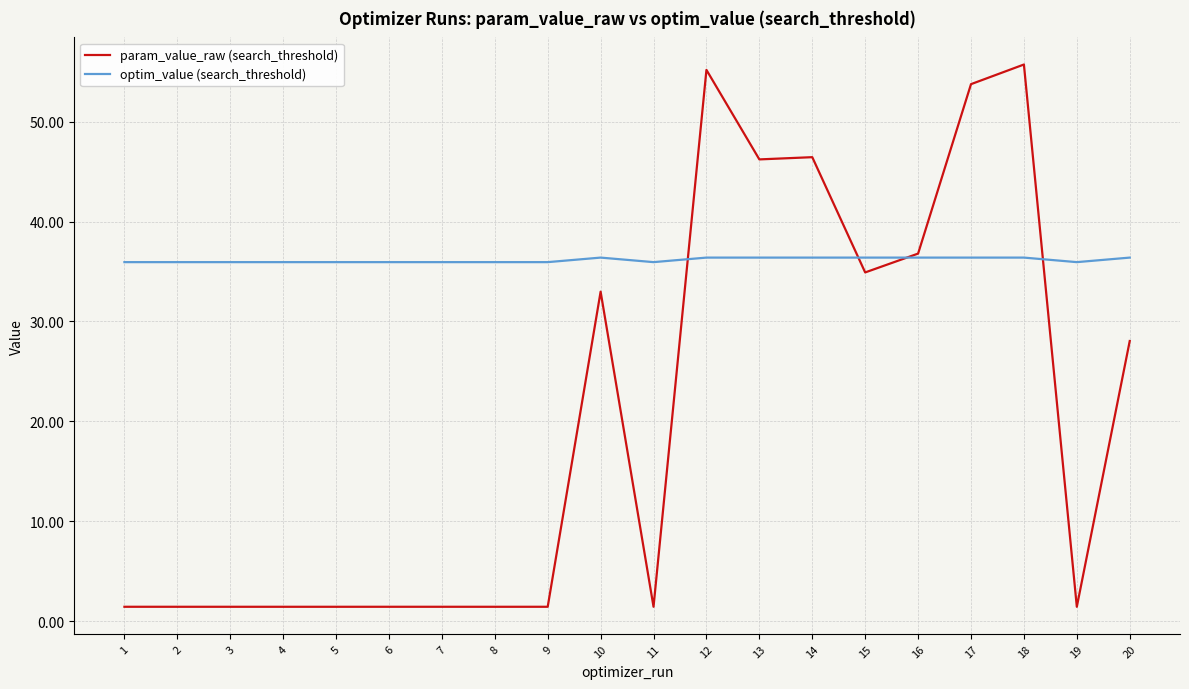

The optim_value (search_threshold) series shows 36.4 at 17. True or false?

True